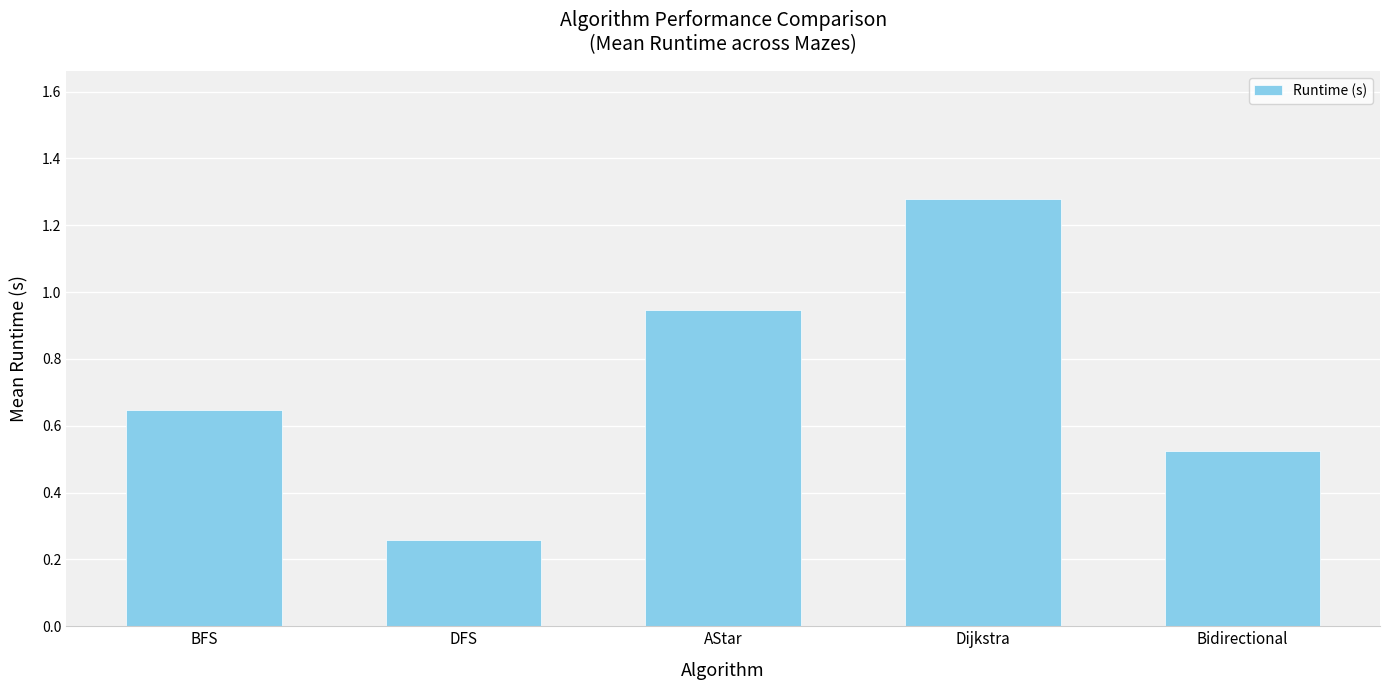

The chart shows a value of 2.2 at Dijkstra. True or false?

False